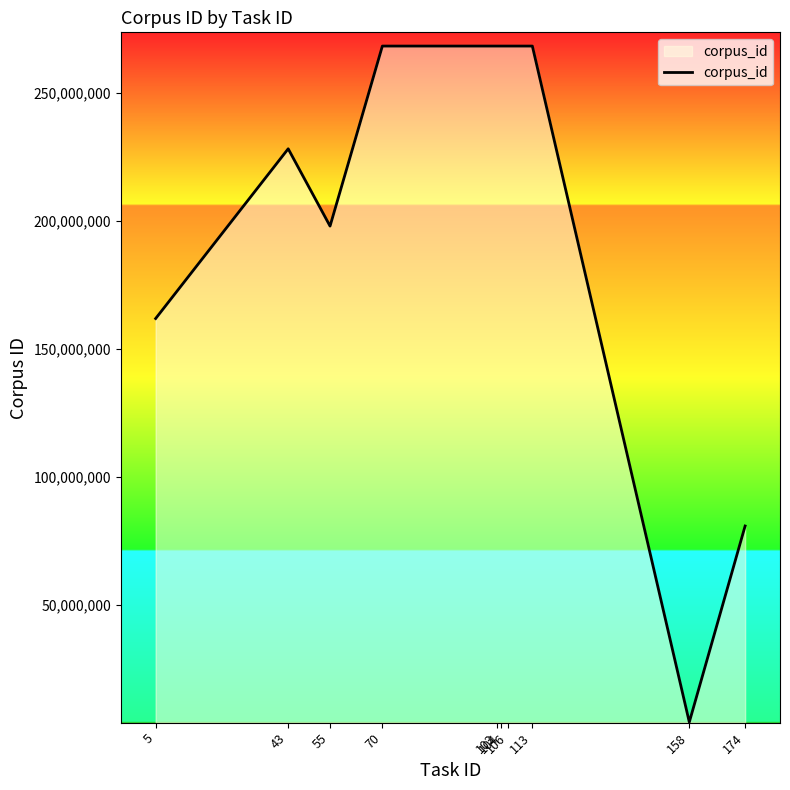

How many lines are shown in the chart?

1